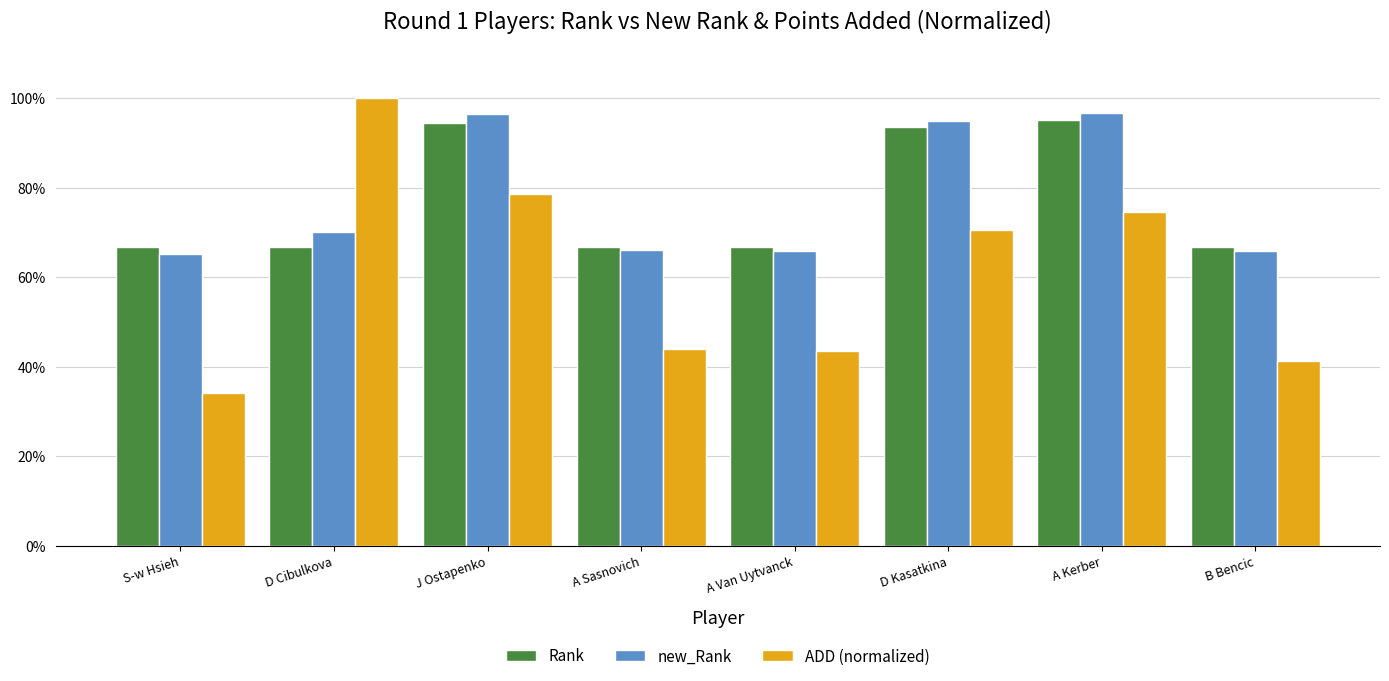

What is the minimum value shown in the chart?

34.0